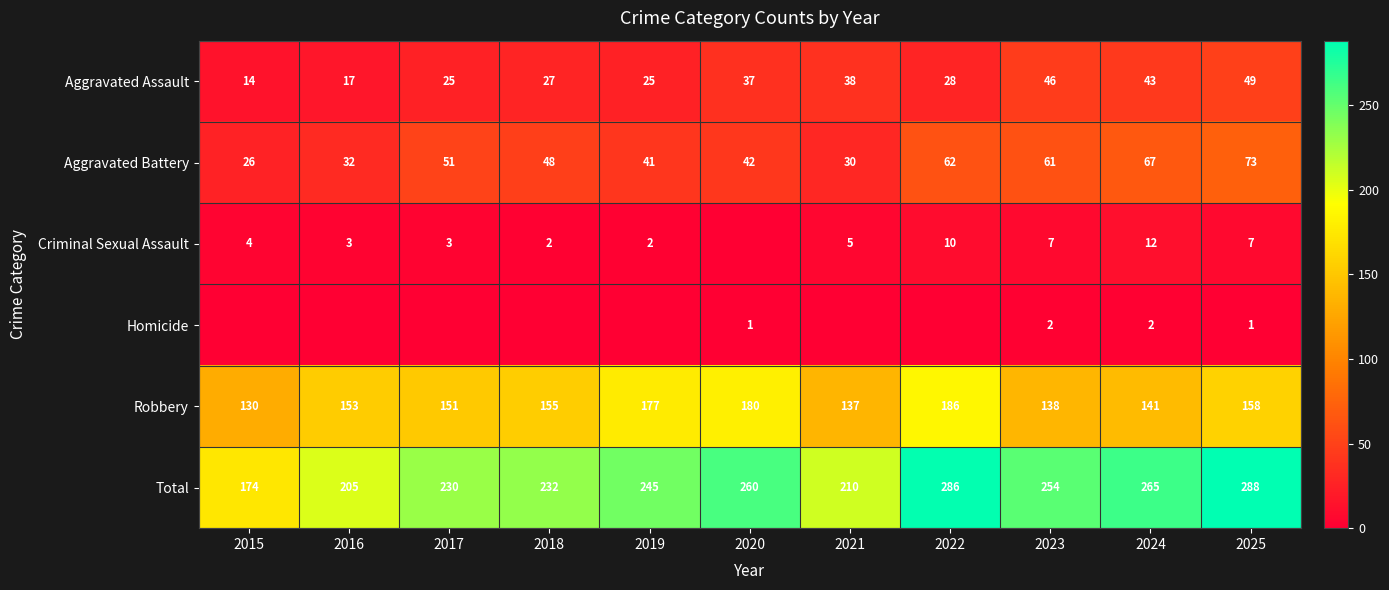

Rank the categories by Total value from highest to lowest.

2025, 2022, 2024, 2020, 2023, 2019, 2018, 2017, 2021, 2016, 2015